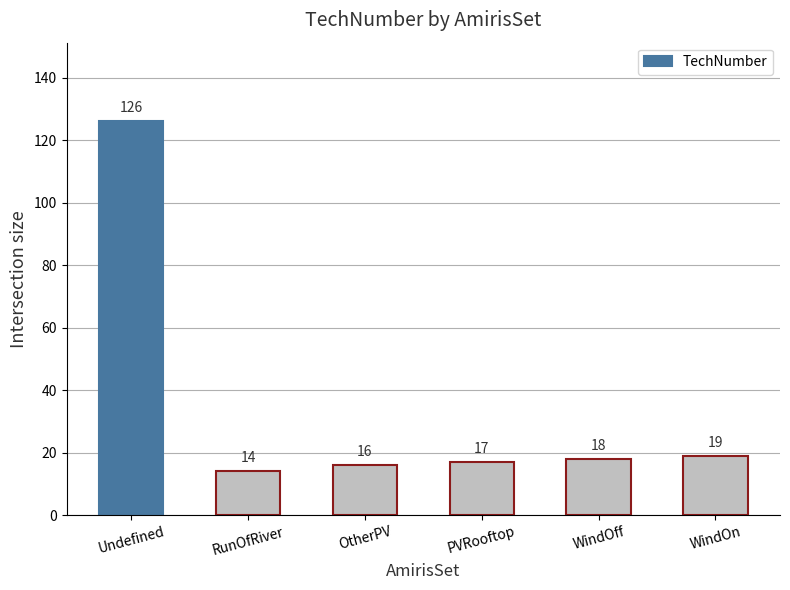

Read the value at PVRooftop, to the nearest 5.

15